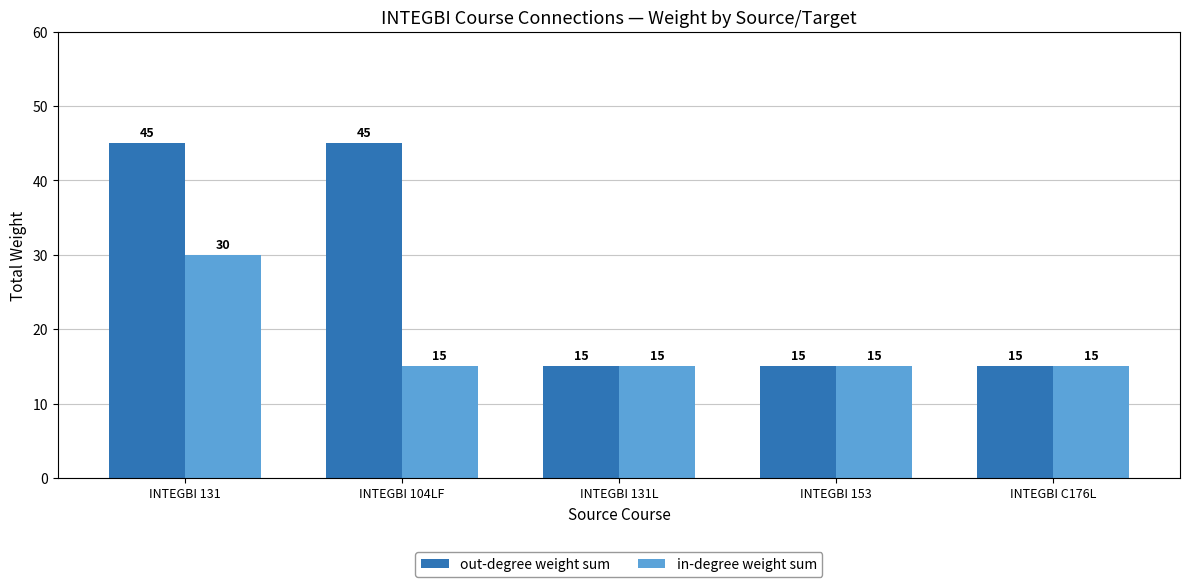

The value of in-degree weight sum at INTEGBI 131L is 4. True or false?

False